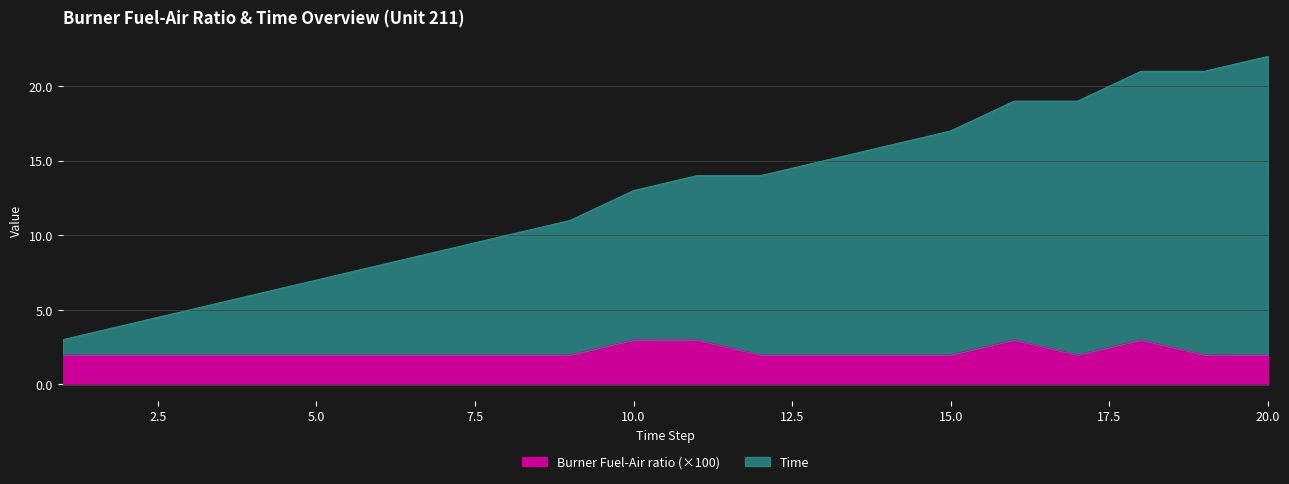

Which series has the largest total across all categories?

Time